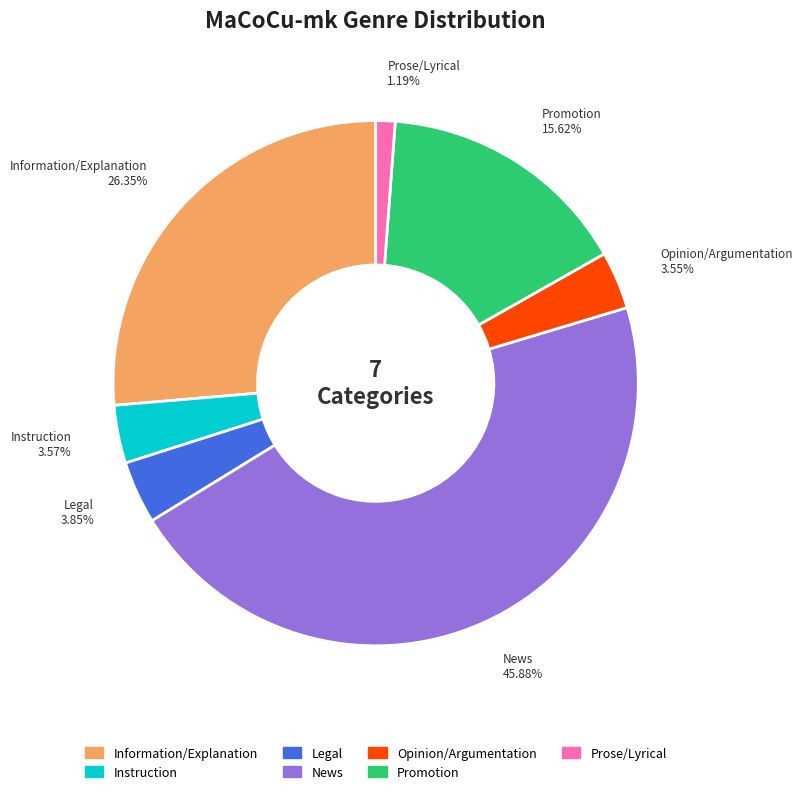

Which has a higher value, Promotion or Opinion/Argumentation?

Promotion